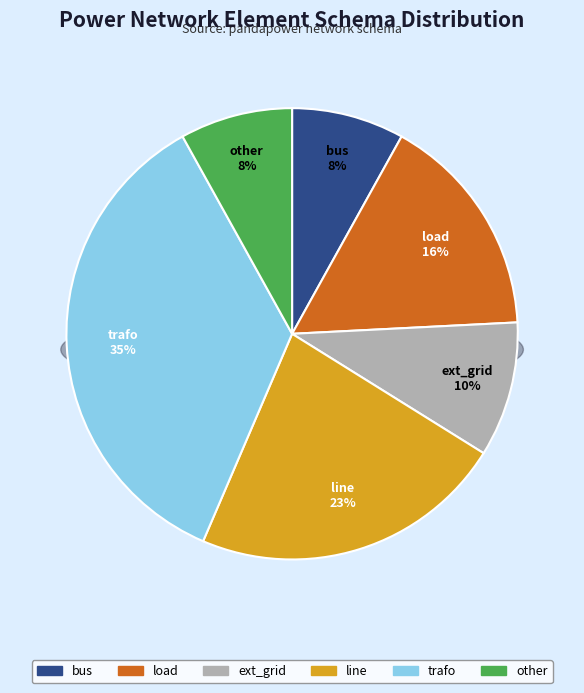

Which slice is the smallest?

bus